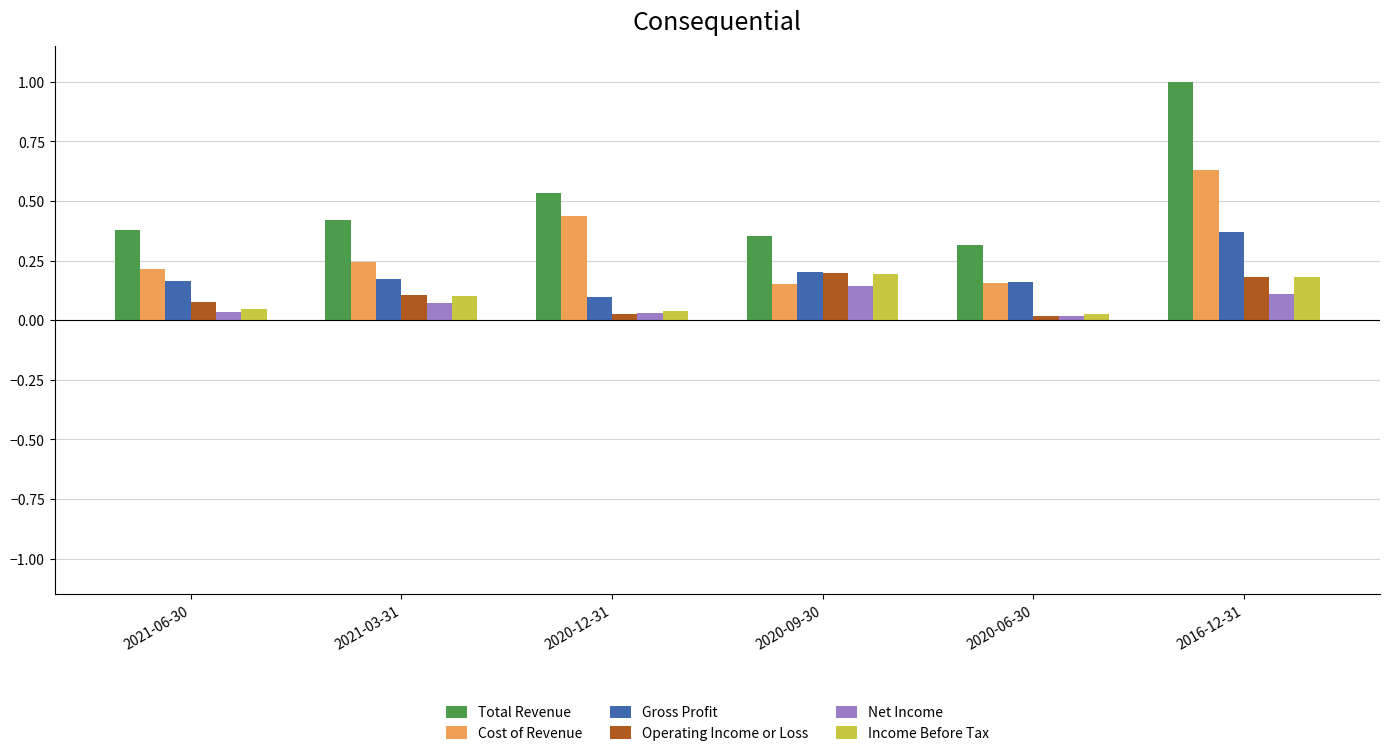

The value of Operating Income or Loss at 2021-06-30 is 0.1. True or false?

True